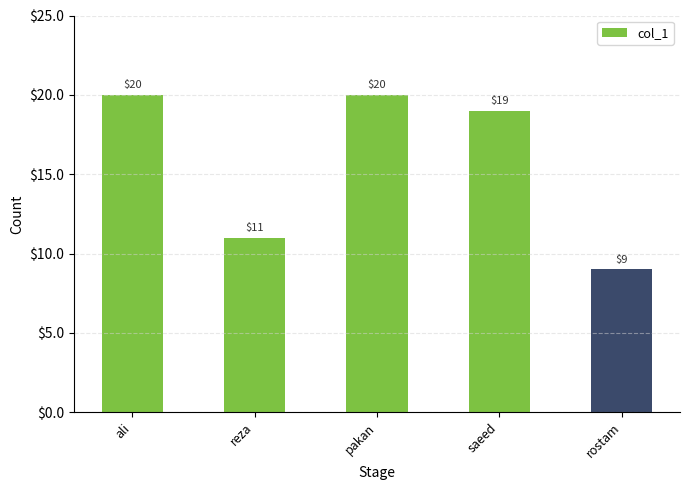

The chart shows a value of 20 at pakan. True or false?

True